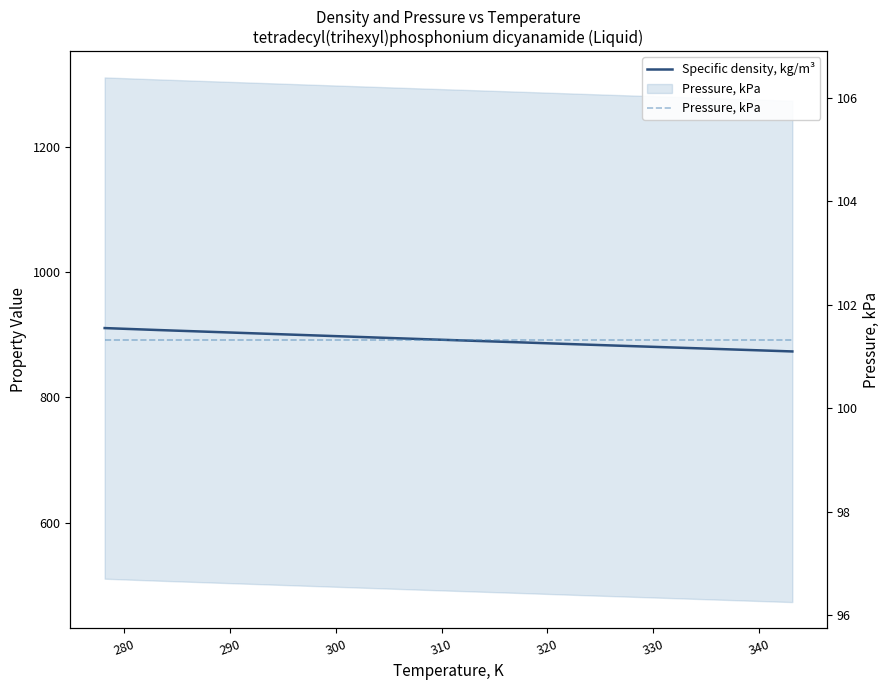

True or false: Pressure, kPa has more than 2 points higher than both neighbors.

False